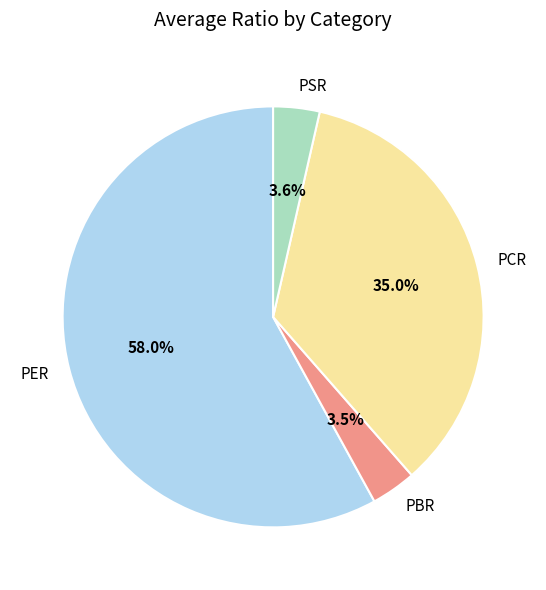

Does PBR represent more than half of the total?

No